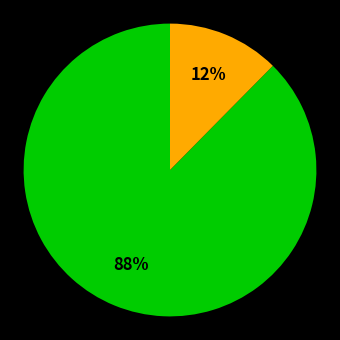

To the nearest percent, what is the average slice percentage?

50%